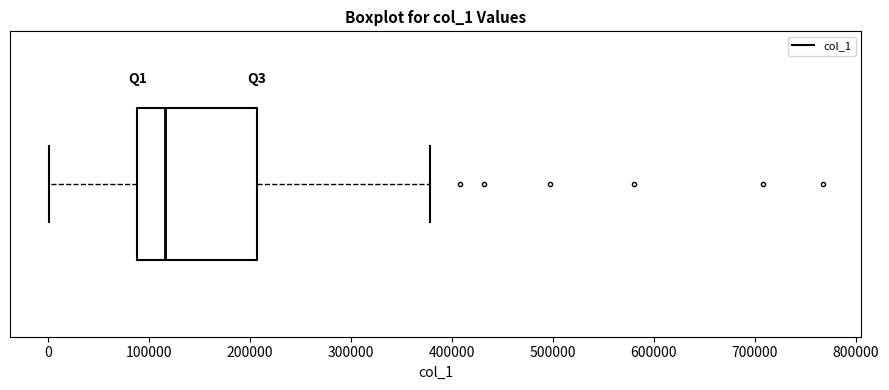

Transcribe this box plot: give where the median line is, the range the box spans, and where the two whiskers end, as read against the x-axis. The values are not printed on the chart, so give them approximately, as read against the axis.

median 120000, box 90000 to 210000, whiskers 0 to 380000